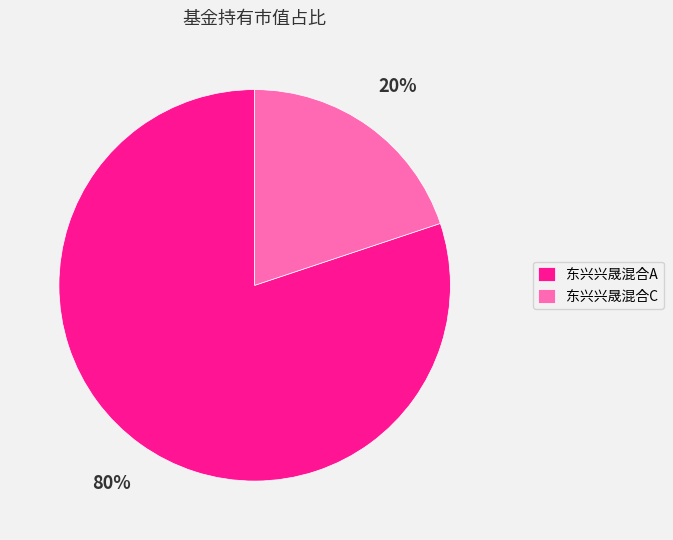

What is the majority slice?

东兴兴晟混合A